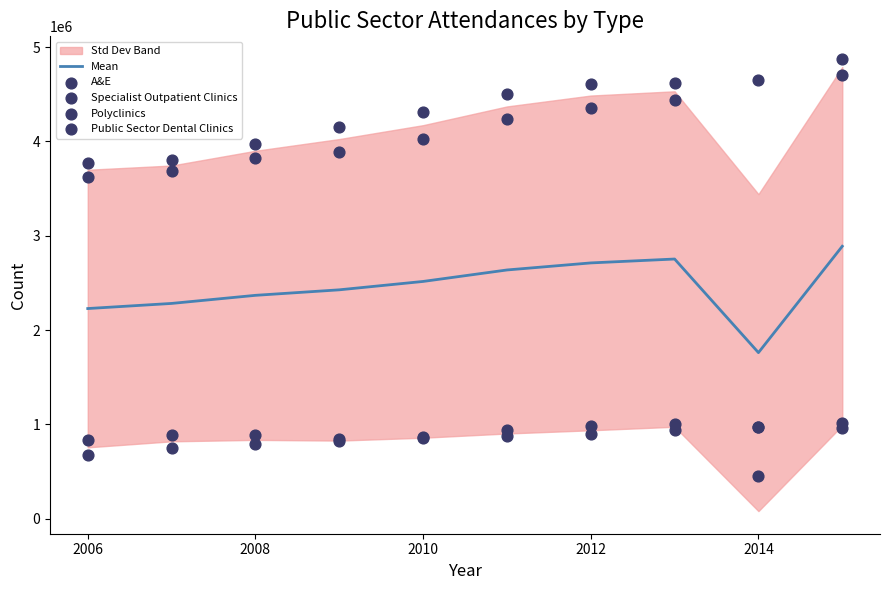

Which series reaches the minimum Y coordinate?

Specialist Outpatient Clinics